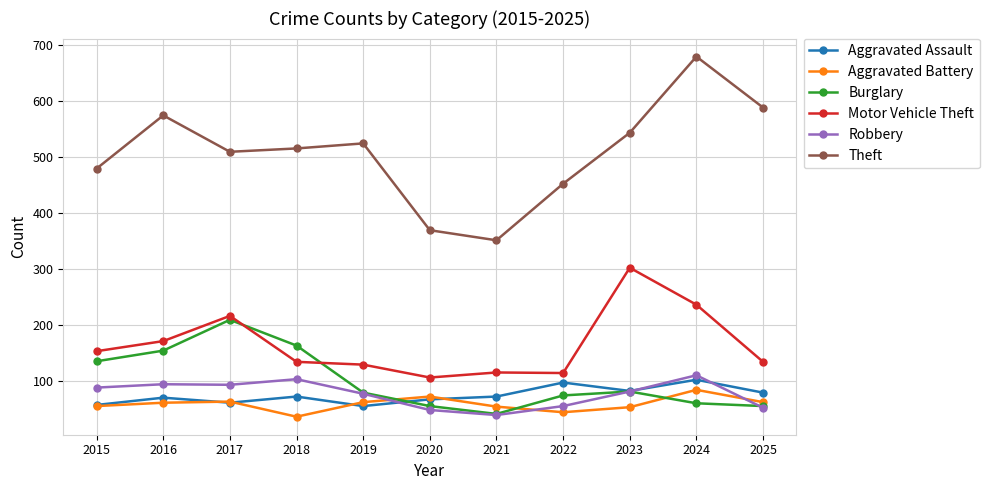

Does the chart have visible grid lines?

Yes